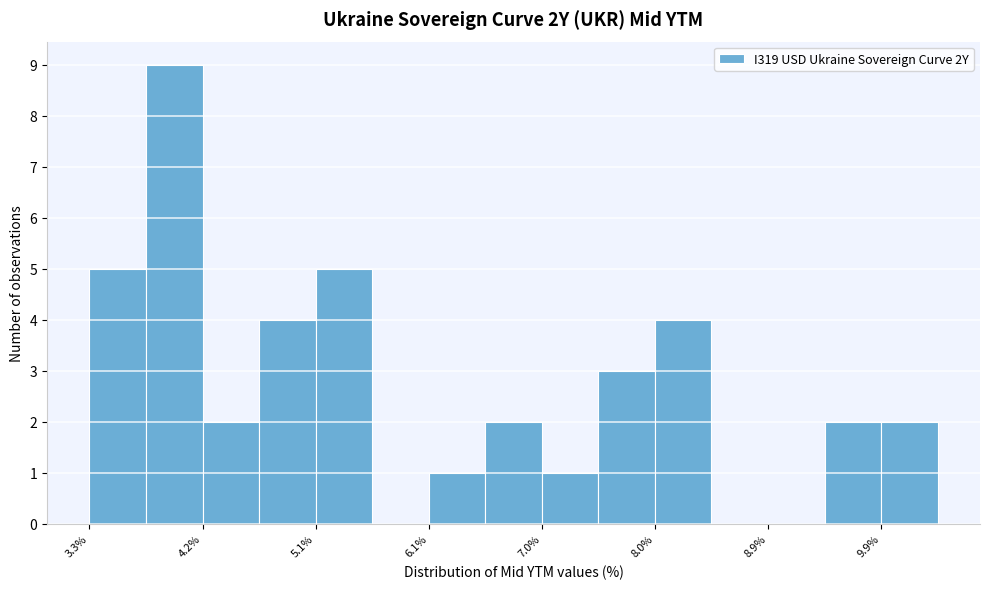

Which range on the x-axis has the tallest bar?

3.7 to 4.2